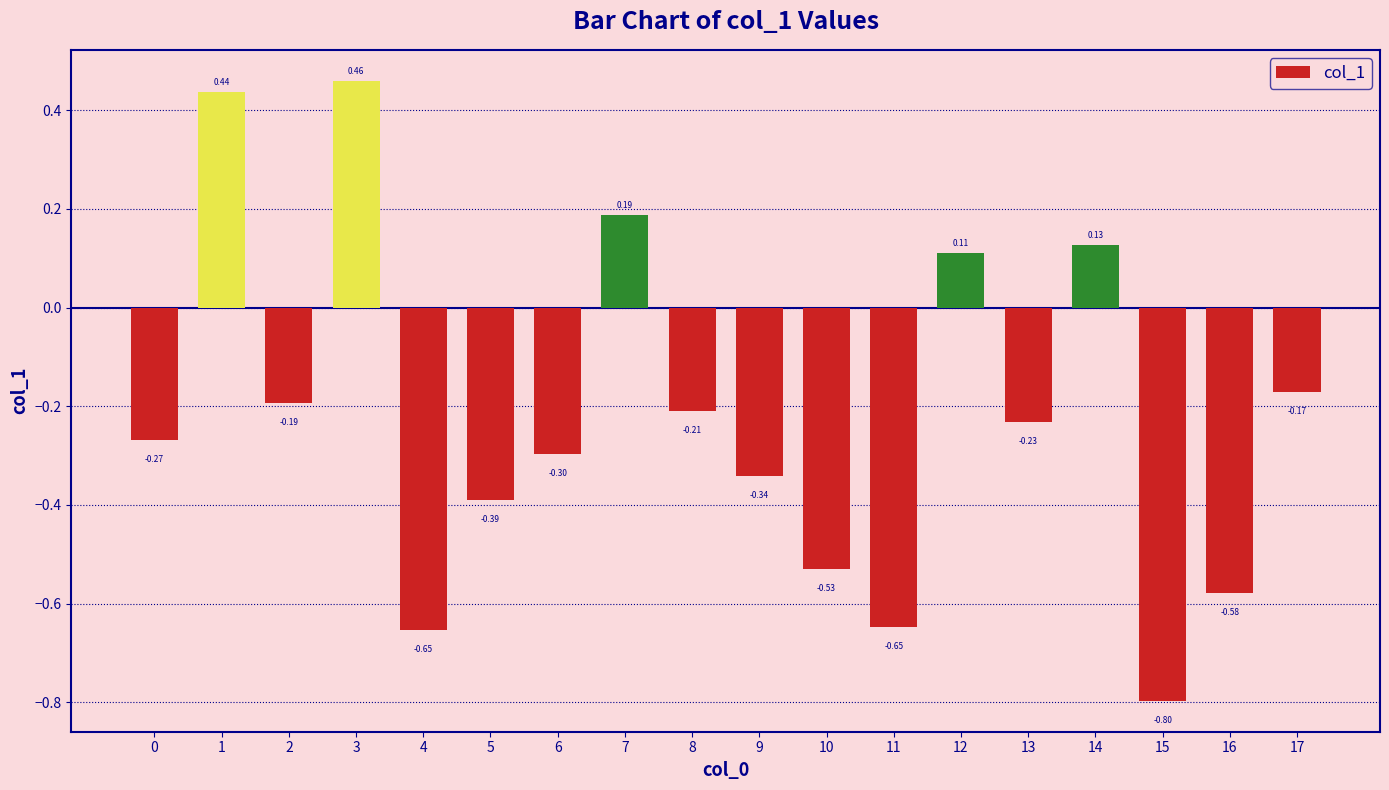

What is the change in value from 0 to 8?

+0.1